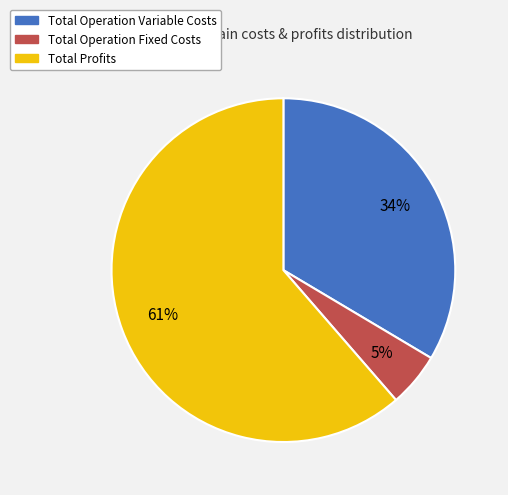

Rank the categories by value from highest to lowest.

Total Profits, Total Operation Variable Costs, Total Operation Fixed Costs